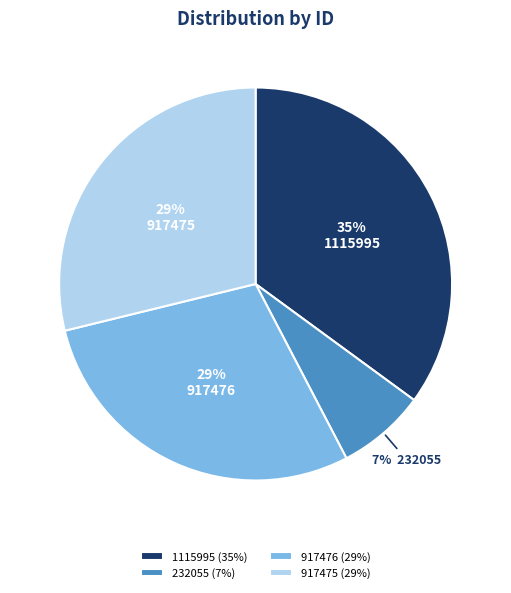

Does any single category account for the majority?

No